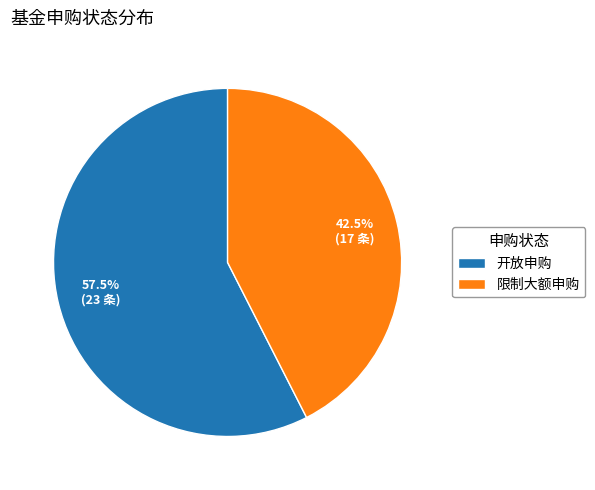

Does 限制大额申购 account for over 50% of the chart?

No